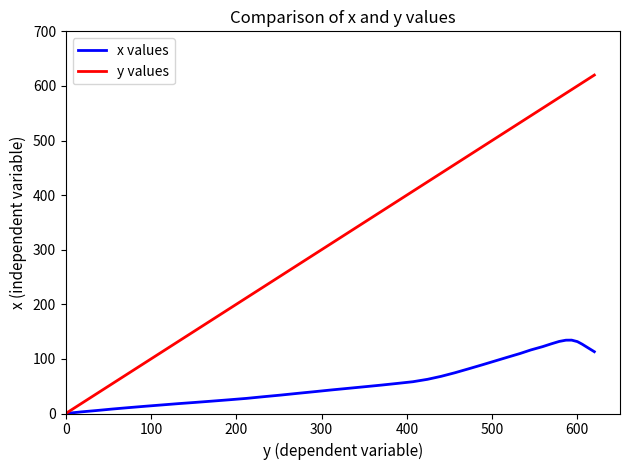

How many positive values does the y values series have?

39